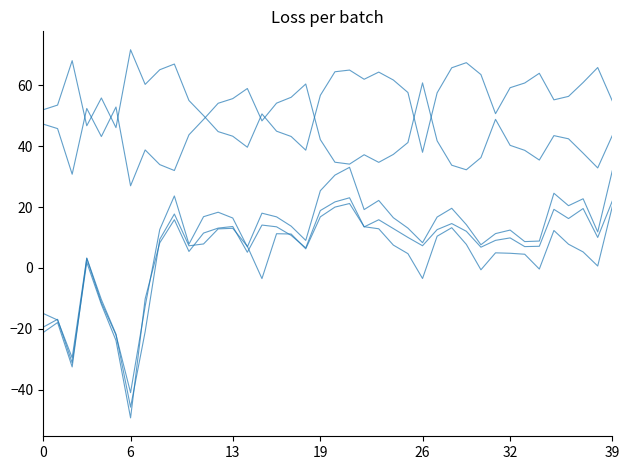

Does the chart have visible grid lines?

No